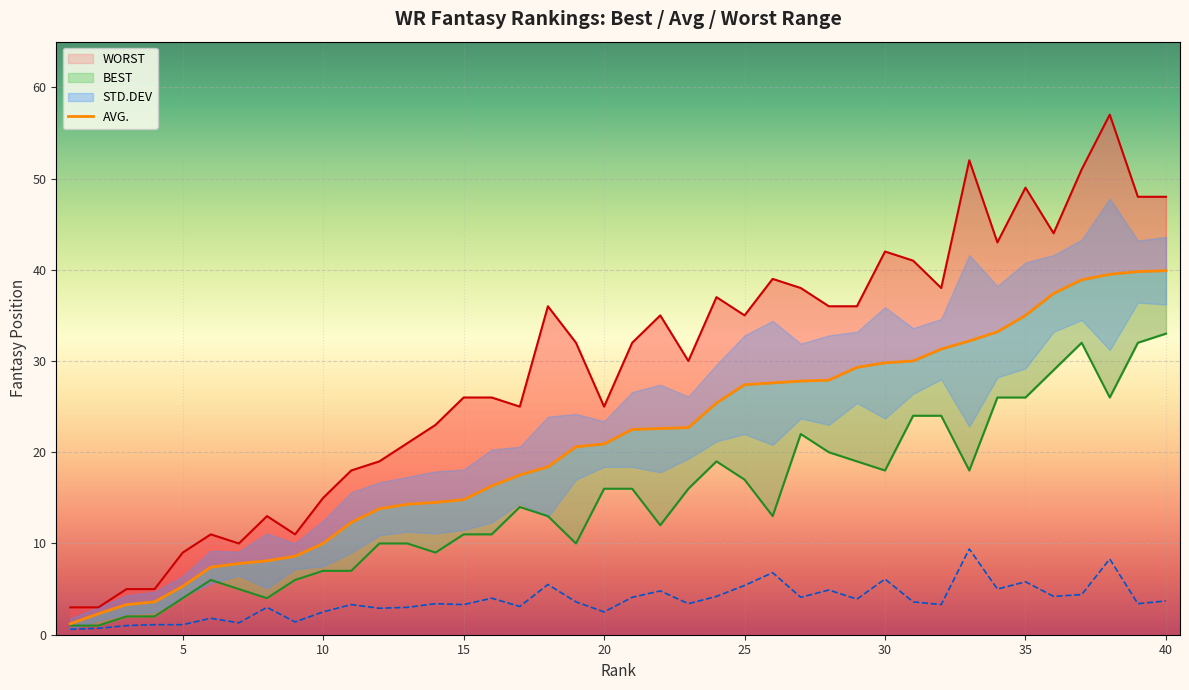

True or false: AVG. has more than 0 points higher than both neighbors.

False